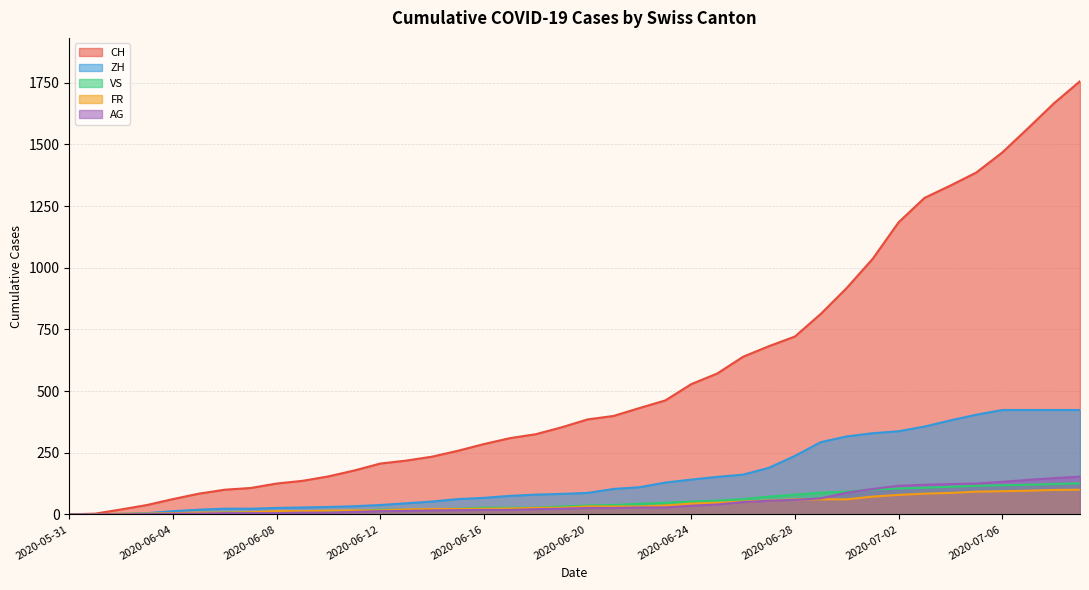

What is the total value across all series at 2020-06-29?

939